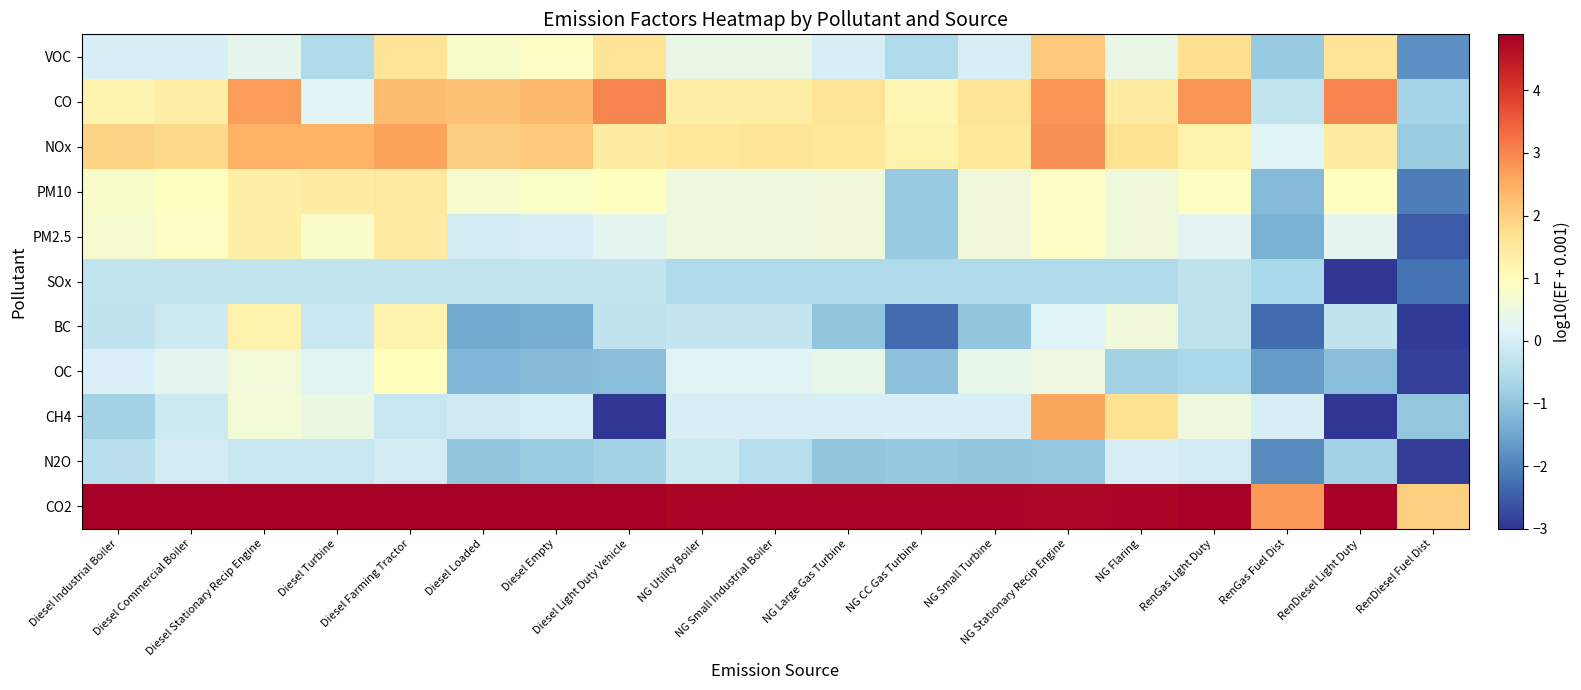

Reading left to right, what are all the values shown in this chart?

VOC: Diesel Industrial Boiler=0.1	Diesel Commercial Boiler=0.1	Diesel Stationary Recip Engine=0.3	Diesel Turbine=-0.6	Diesel Farming Tractor=1.6	Diesel Loaded=0.8	Diesel Empty=0.9	Diesel Light Duty Vehicle=1.6	NG Utility Boiler=0.4	NG Small Industrial Boiler=0.4	NG Large Gas Turbine=0.0	NG CC Gas Turbine=-0.6	NG Small Turbine=0.0	NG Stationary Recip Engine=2.1	NG Flaring=0.4	RenGas Light Duty=1.7	RenGas Fuel Dist=-0.9	RenDiesel Light Duty=1.6	RenDiesel Fuel Dist=-1.8
CO: Diesel Industrial Boiler=1.2	Diesel Commercial Boiler=1.4	Diesel Stationary Recip Engine=2.7	Diesel Turbine=0.2	Diesel Farming Tractor=2.3	Diesel Loaded=2.2	Diesel Empty=2.3	Diesel Light Duty Vehicle=3.0	NG Utility Boiler=1.3	NG Small Industrial Boiler=1.4	NG Large Gas Turbine=1.6	NG CC Gas Turbine=1.2	NG Small Turbine=1.6	NG Stationary Recip Engine=2.8	NG Flaring=1.4	RenGas Light Duty=2.8	RenGas Fuel Dist=-0.3	RenDiesel Light Duty=3.0	RenDiesel Fuel Dist=-0.7
NOx: Diesel Industrial Boiler=1.9	Diesel Commercial Boiler=1.8	Diesel Stationary Recip Engine=2.4	Diesel Turbine=2.4	Diesel Farming Tractor=2.6	Diesel Loaded=2.0	Diesel Empty=2.1	Diesel Light Duty Vehicle=1.4	NG Utility Boiler=1.6	NG Small Industrial Boiler=1.6	NG Large Gas Turbine=1.5	NG CC Gas Turbine=1.2	NG Small Turbine=1.5	NG Stationary Recip Engine=2.9	NG Flaring=1.7	RenGas Light Duty=1.3	RenGas Fuel Dist=0.2	RenDiesel Light Duty=1.4	RenDiesel Fuel Dist=-0.9
PM10: Diesel Industrial Boiler=0.8	Diesel Commercial Boiler=0.9	Diesel Stationary Recip Engine=1.4	Diesel Turbine=1.4	Diesel Farming Tractor=1.5	Diesel Loaded=0.7	Diesel Empty=0.8	Diesel Light Duty Vehicle=1.0	NG Utility Boiler=0.5	NG Small Industrial Boiler=0.5	NG Large Gas Turbine=0.6	NG CC Gas Turbine=-0.9	NG Small Turbine=0.6	NG Stationary Recip Engine=0.9	NG Flaring=0.6	RenGas Light Duty=0.9	RenGas Fuel Dist=-1.2	RenDiesel Light Duty=1.0	RenDiesel Fuel Dist=-2.0
PM2.5: Diesel Industrial Boiler=0.7	Diesel Commercial Boiler=0.9	Diesel Stationary Recip Engine=1.3	Diesel Turbine=0.8	Diesel Farming Tractor=1.5	Diesel Loaded=-0.0	Diesel Empty=0.1	Diesel Light Duty Vehicle=0.3	NG Utility Boiler=0.5	NG Small Industrial Boiler=0.5	NG Large Gas Turbine=0.6	NG CC Gas Turbine=-0.9	NG Small Turbine=0.6	NG Stationary Recip Engine=0.9	NG Flaring=0.6	RenGas Light Duty=0.2	RenGas Fuel Dist=-1.3	RenDiesel Light Duty=0.3	RenDiesel Fuel Dist=-2.5
SOx: Diesel Industrial Boiler=-0.3	Diesel Commercial Boiler=-0.3	Diesel Stationary Recip Engine=-0.3	Diesel Turbine=-0.3	Diesel Farming Tractor=-0.3	Diesel Loaded=-0.3	Diesel Empty=-0.3	Diesel Light Duty Vehicle=-0.3	NG Utility Boiler=-0.6	NG Small Industrial Boiler=-0.6	NG Large Gas Turbine=-0.6	NG CC Gas Turbine=-0.6	NG Small Turbine=-0.6	NG Stationary Recip Engine=-0.6	NG Flaring=-0.6	RenGas Light Duty=-0.3	RenGas Fuel Dist=-0.7	RenDiesel Light Duty=-3.0	RenDiesel Fuel Dist=-2.2
BC: Diesel Industrial Boiler=-0.3	Diesel Commercial Boiler=-0.1	Diesel Stationary Recip Engine=1.3	Diesel Turbine=-0.2	Diesel Farming Tractor=1.2	Diesel Loaded=-1.5	Diesel Empty=-1.4	Diesel Light Duty Vehicle=-0.3	NG Utility Boiler=-0.2	NG Small Industrial Boiler=-0.2	NG Large Gas Turbine=-1.0	NG CC Gas Turbine=-2.3	NG Small Turbine=-1.0	NG Stationary Recip Engine=0.2	NG Flaring=0.5	RenGas Light Duty=-0.3	RenGas Fuel Dist=-2.3	RenDiesel Light Duty=-0.3	RenDiesel Fuel Dist=-2.9
OC: Diesel Industrial Boiler=0.1	Diesel Commercial Boiler=0.3	Diesel Stationary Recip Engine=0.6	Diesel Turbine=0.2	Diesel Farming Tractor=1.0	Diesel Loaded=-1.2	Diesel Empty=-1.1	Diesel Light Duty Vehicle=-1.1	NG Utility Boiler=0.2	NG Small Industrial Boiler=0.2	NG Large Gas Turbine=0.4	NG CC Gas Turbine=-1.0	NG Small Turbine=0.4	NG Stationary Recip Engine=0.5	NG Flaring=-0.7	RenGas Light Duty=-0.6	RenGas Fuel Dist=-1.7	RenDiesel Light Duty=-1.1	RenDiesel Fuel Dist=-2.9
CH4: Diesel Industrial Boiler=-0.7	Diesel Commercial Boiler=-0.1	Diesel Stationary Recip Engine=0.6	Diesel Turbine=0.5	Diesel Farming Tractor=-0.2	Diesel Loaded=-0.1	Diesel Empty=0.0	Diesel Light Duty Vehicle=-3.0	NG Utility Boiler=0.0	NG Small Industrial Boiler=0.0	NG Large Gas Turbine=0.0	NG CC Gas Turbine=0.1	NG Small Turbine=0.0	NG Stationary Recip Engine=2.6	NG Flaring=1.7	RenGas Light Duty=0.5	RenGas Fuel Dist=0.0	RenDiesel Light Duty=-3.0	RenDiesel Fuel Dist=-0.9
N2O: Diesel Industrial Boiler=-0.4	Diesel Commercial Boiler=-0.0	Diesel Stationary Recip Engine=-0.2	Diesel Turbine=-0.2	Diesel Farming Tractor=-0.0	Diesel Loaded=-1.0	Diesel Empty=-0.9	Diesel Light Duty Vehicle=-0.7	NG Utility Boiler=-0.1	NG Small Industrial Boiler=-0.5	NG Large Gas Turbine=-1.0	NG CC Gas Turbine=-0.9	NG Small Turbine=-1.0	NG Stationary Recip Engine=-1.0	NG Flaring=0.0	RenGas Light Duty=-0.0	RenGas Fuel Dist=-1.9	RenDiesel Light Duty=-0.7	RenDiesel Fuel Dist=-2.9
CO2: Diesel Industrial Boiler=4.9	Diesel Commercial Boiler=4.9	Diesel Stationary Recip Engine=4.9	Diesel Turbine=4.9	Diesel Farming Tractor=4.9	Diesel Loaded=4.9	Diesel Empty=4.9	Diesel Light Duty Vehicle=4.9	NG Utility Boiler=4.8	NG Small Industrial Boiler=4.8	NG Large Gas Turbine=4.8	NG CC Gas Turbine=4.8	NG Small Turbine=4.8	NG Stationary Recip Engine=4.8	NG Flaring=4.8	RenGas Light Duty=4.9	RenGas Fuel Dist=2.8	RenDiesel Light Duty=4.9	RenDiesel Fuel Dist=2.0